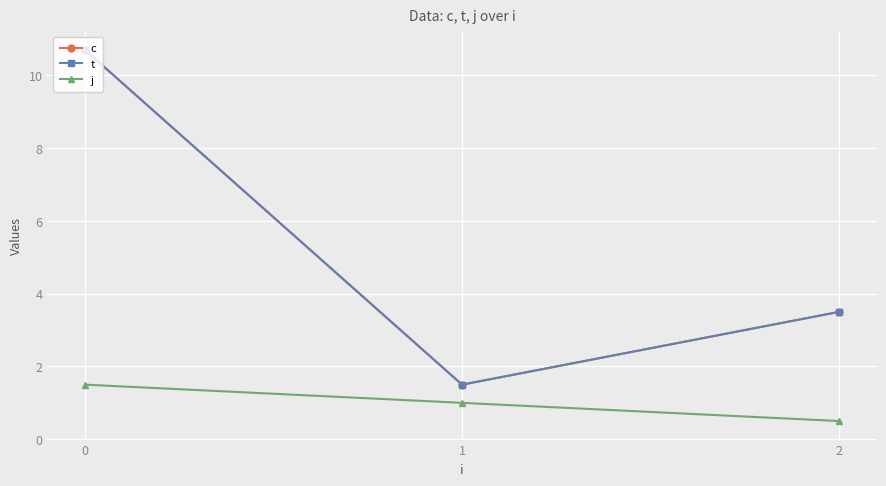

Is this an area chart (filled region under the line)?

No